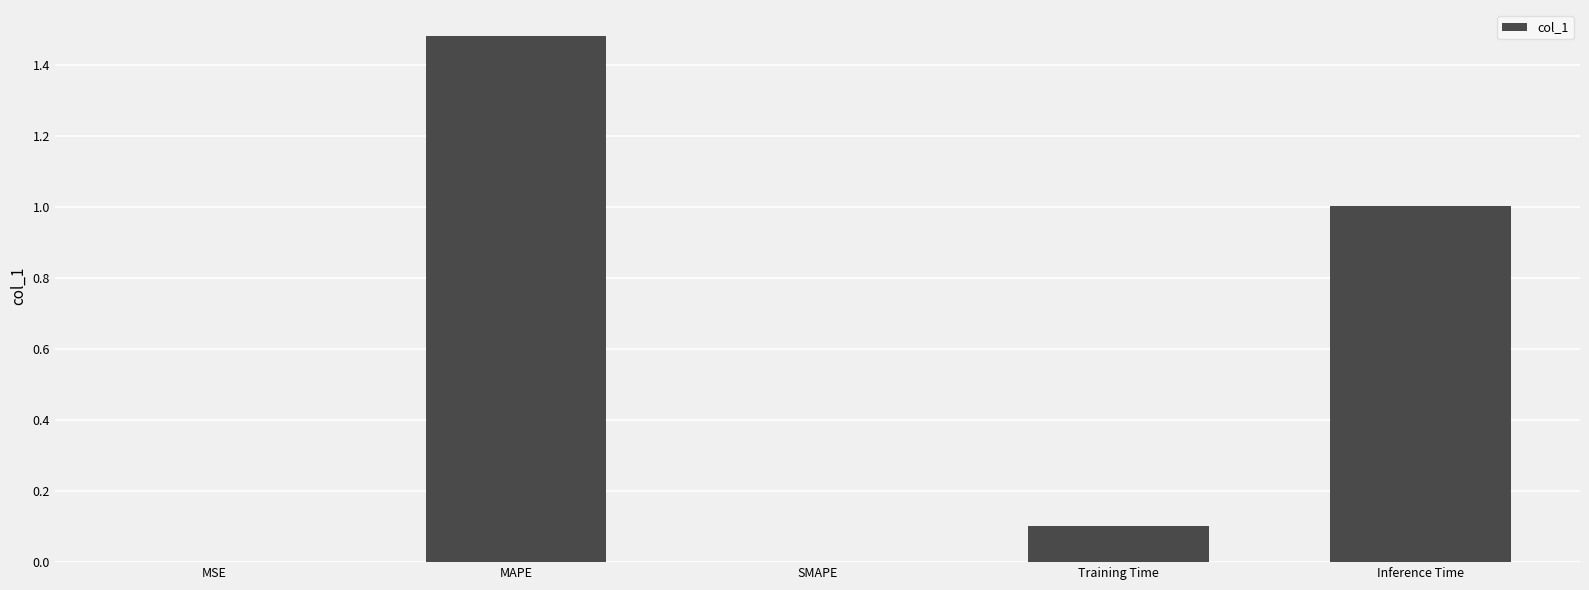

Which label corresponds to the largest value in the chart?

MAPE